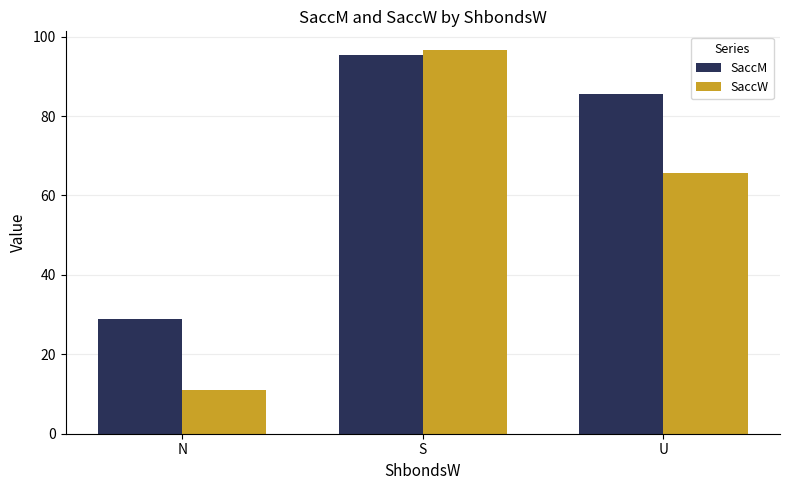

Reading left to right, extract all data points from this chart.

SaccM: N=28.8	S=95.3	U=85.6
SaccW: N=11.1	S=96.5	U=65.7